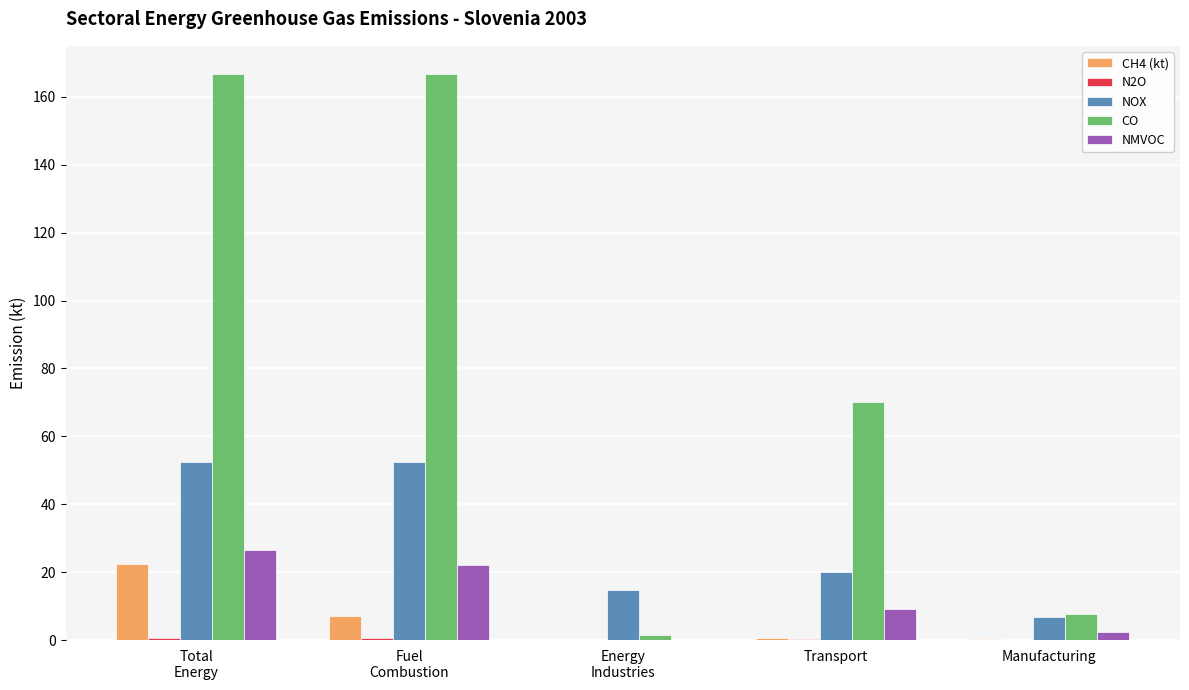

What is the maximum value for NOX?

52.3